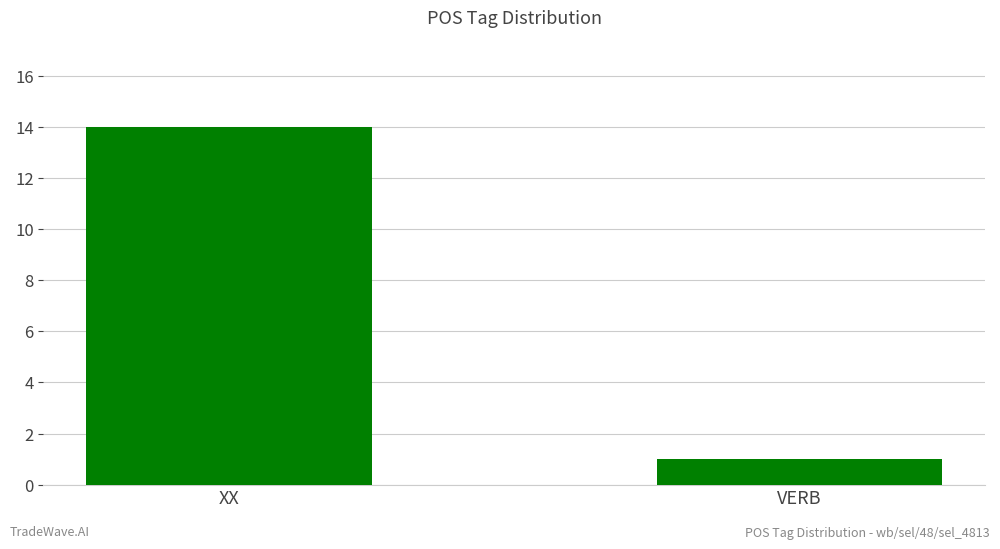

What is the difference between the maximum and minimum values?

13